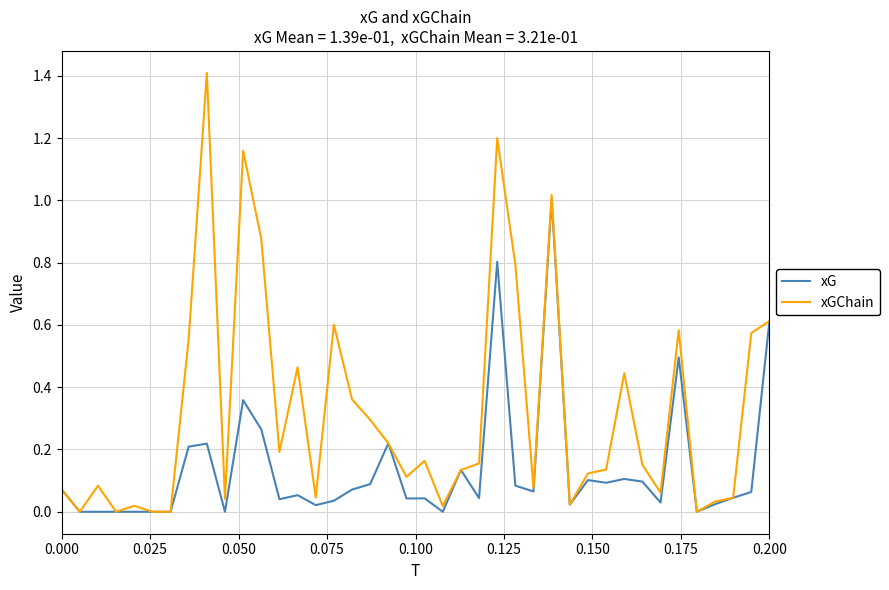

List the series in order of their overall mean, highest first.

xGChain, xG